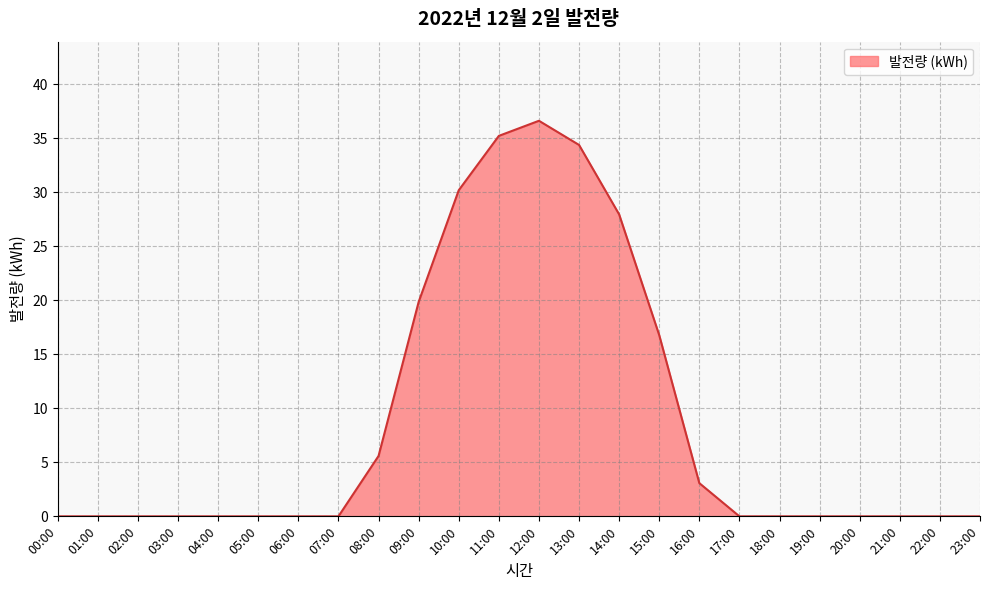

What is the difference between the values at 08:00 and 20:00?

5.6